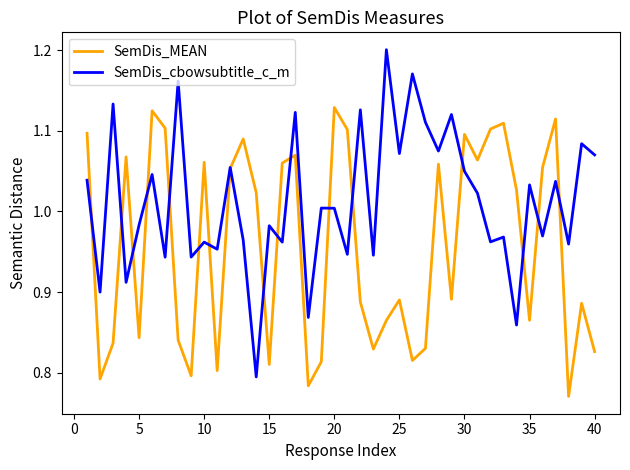

After their last crossing, which series has the higher values: SemDis_cbowsubtitle_c_m or SemDis_MEAN?

SemDis_cbowsubtitle_c_m